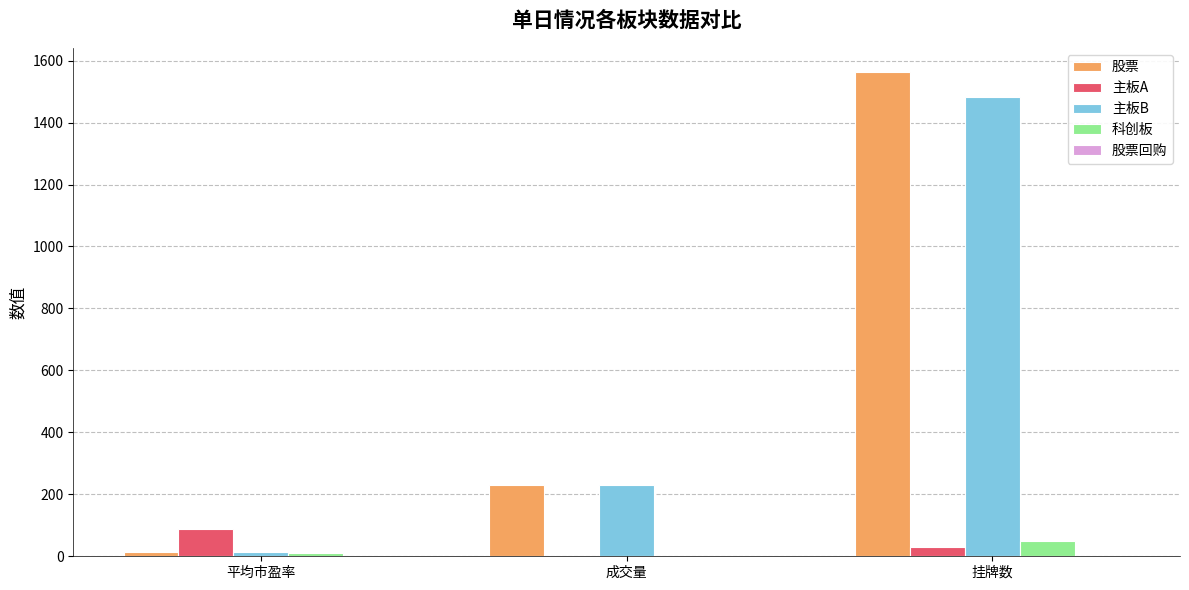

At which category is the sum across all series the highest?

挂牌数